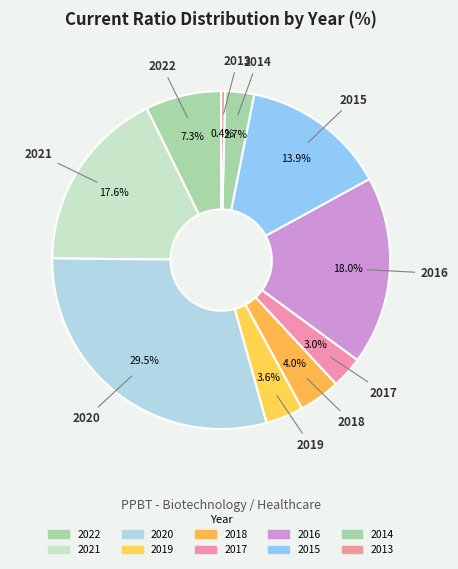

How many slices are in this pie chart?

10